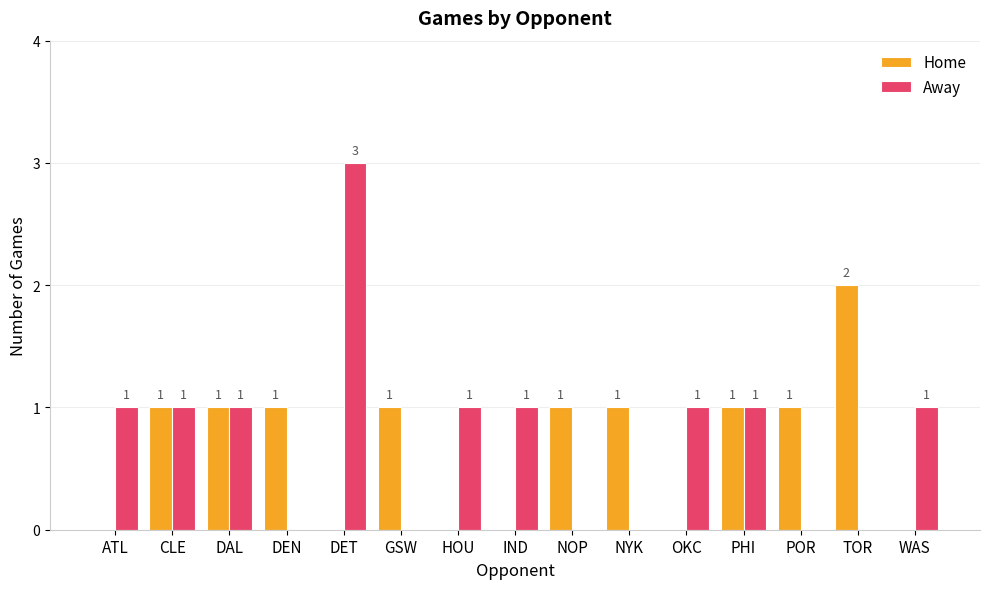

Count the number of data series in this chart.

2